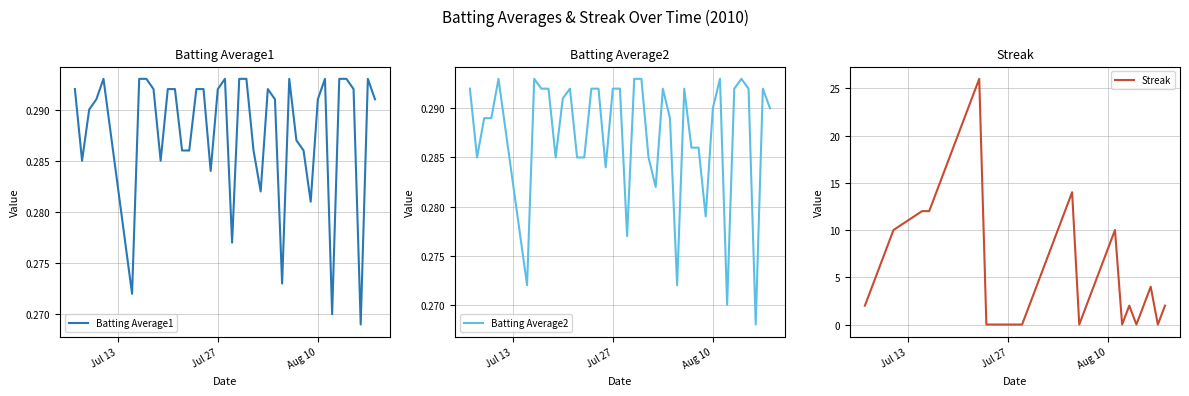

What is the maximum value for Streak?

26